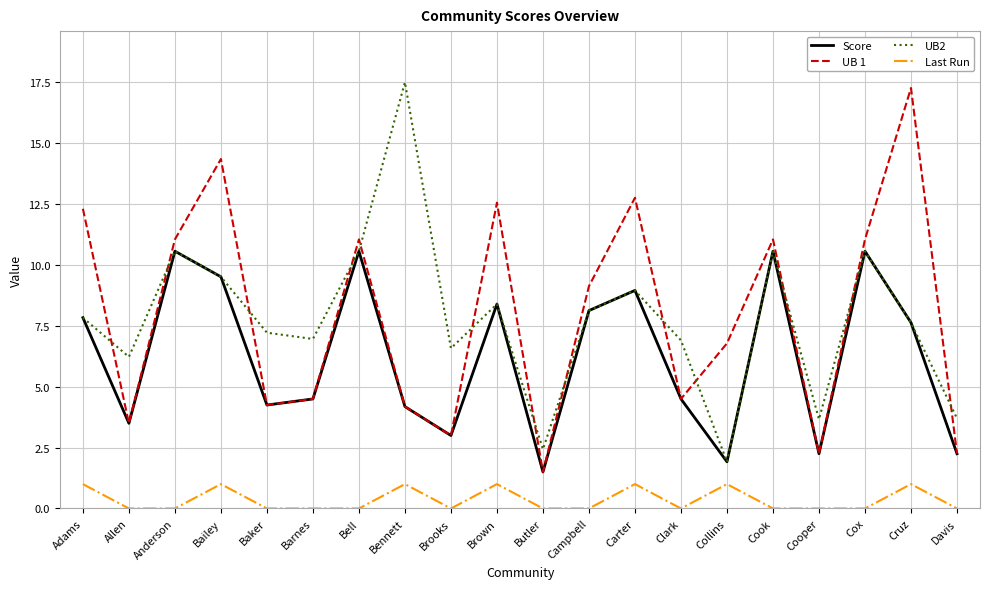

Is the value of UB2 at Brown greater than the value of Last Run at Barnes?

Yes